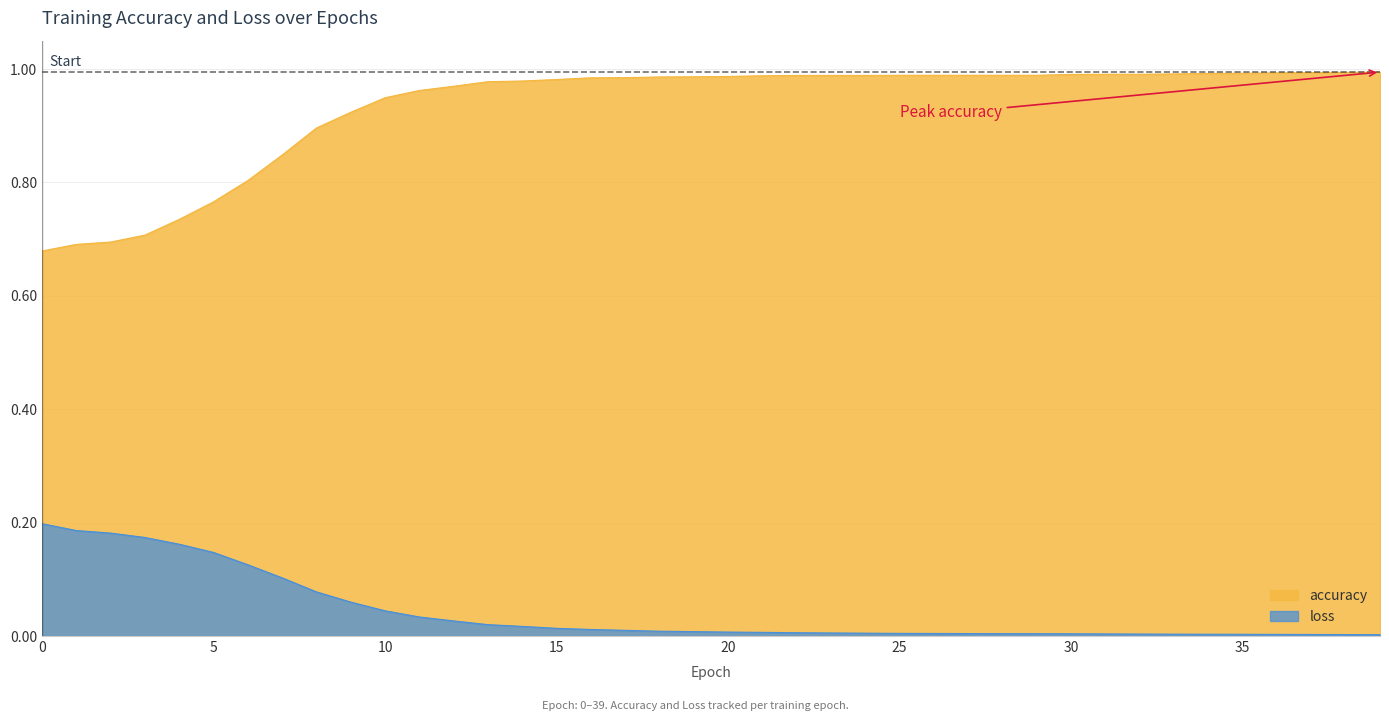

What is the difference between the second highest and second lowest values in the loss series?

0.2